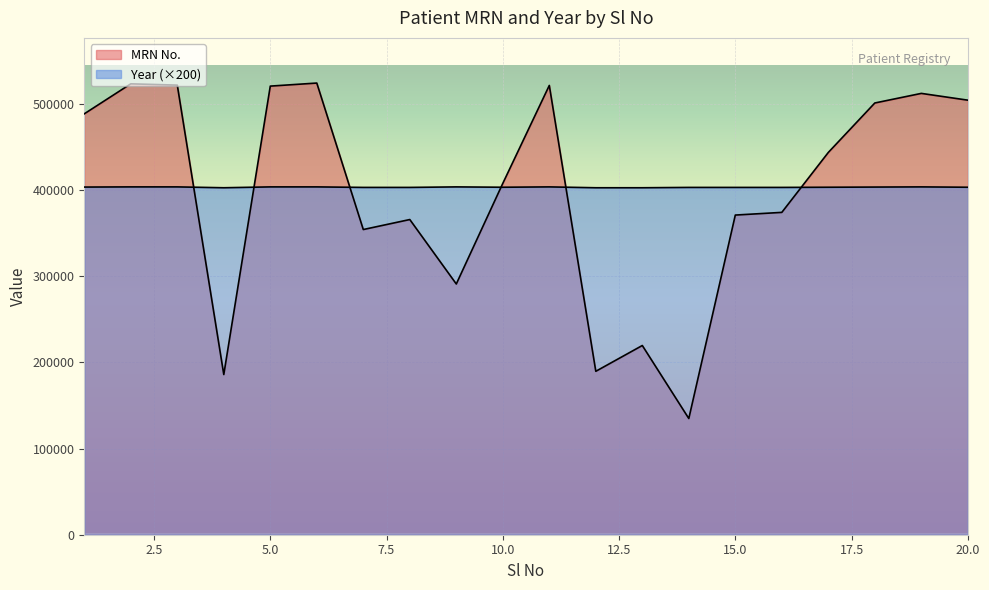

List the series in order of their overall mean, highest first.

Year, MRN No.